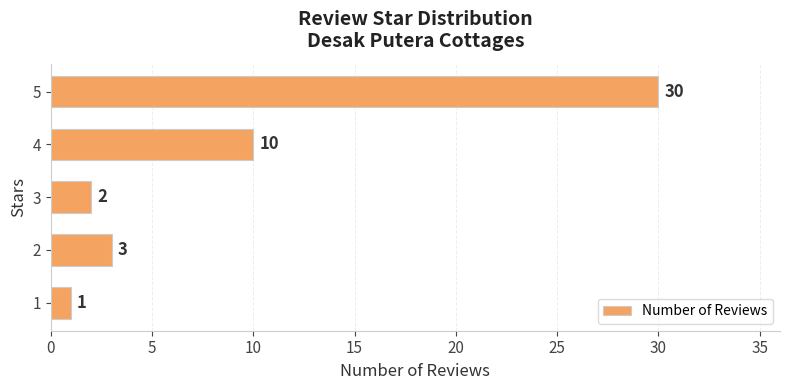

What is the difference between the maximum and second lowest values?

28